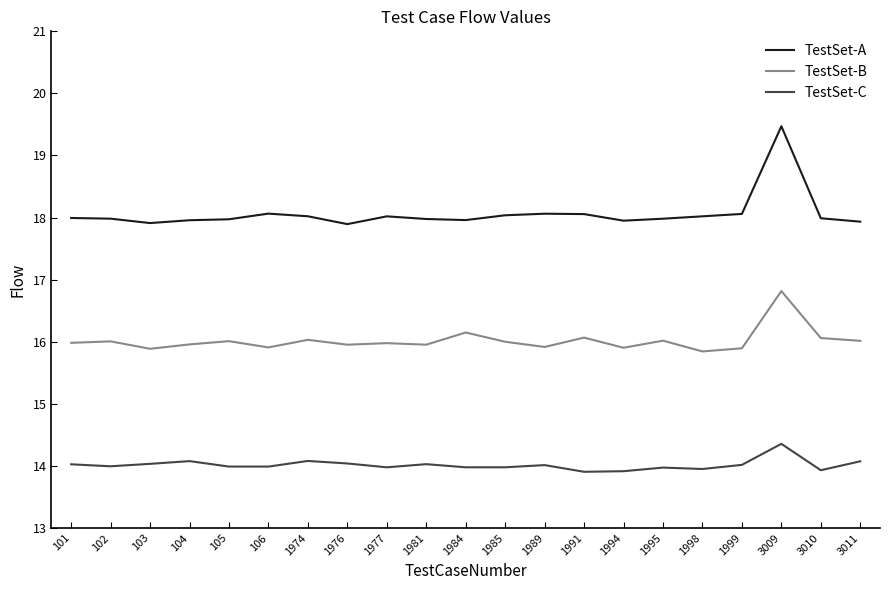

What is the highest value of the TestSet-C series?

14.4